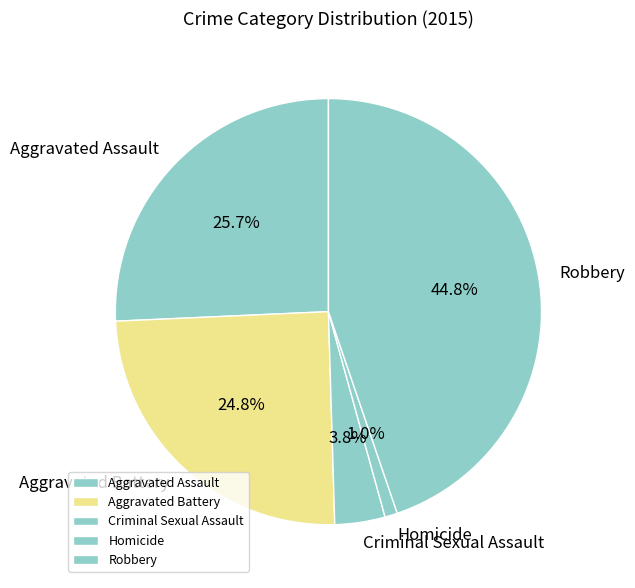

Approximately how many times larger is the value at Aggravated Battery compared to Robbery?

0.6